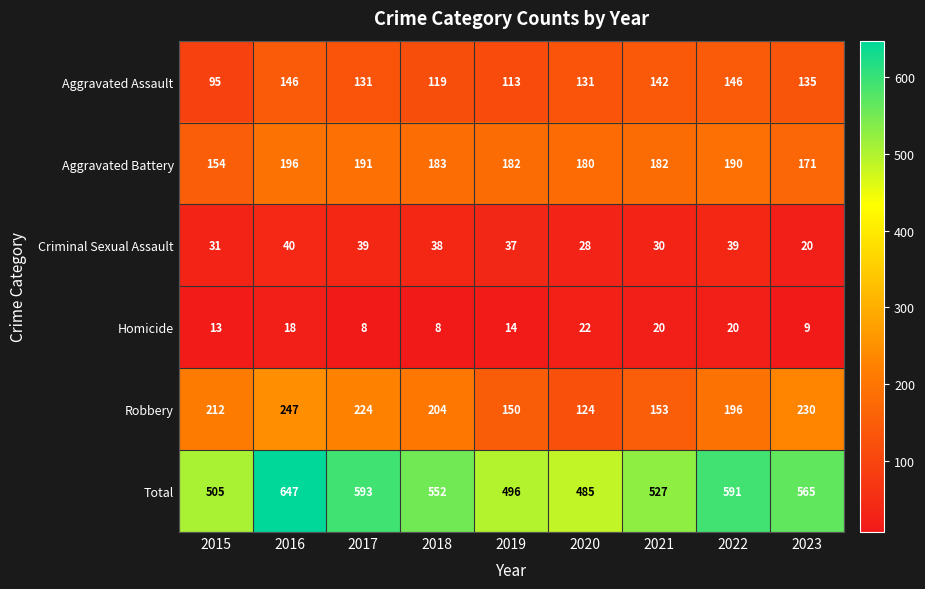

True or false: Robbery has a value of 204 at 2018.

True